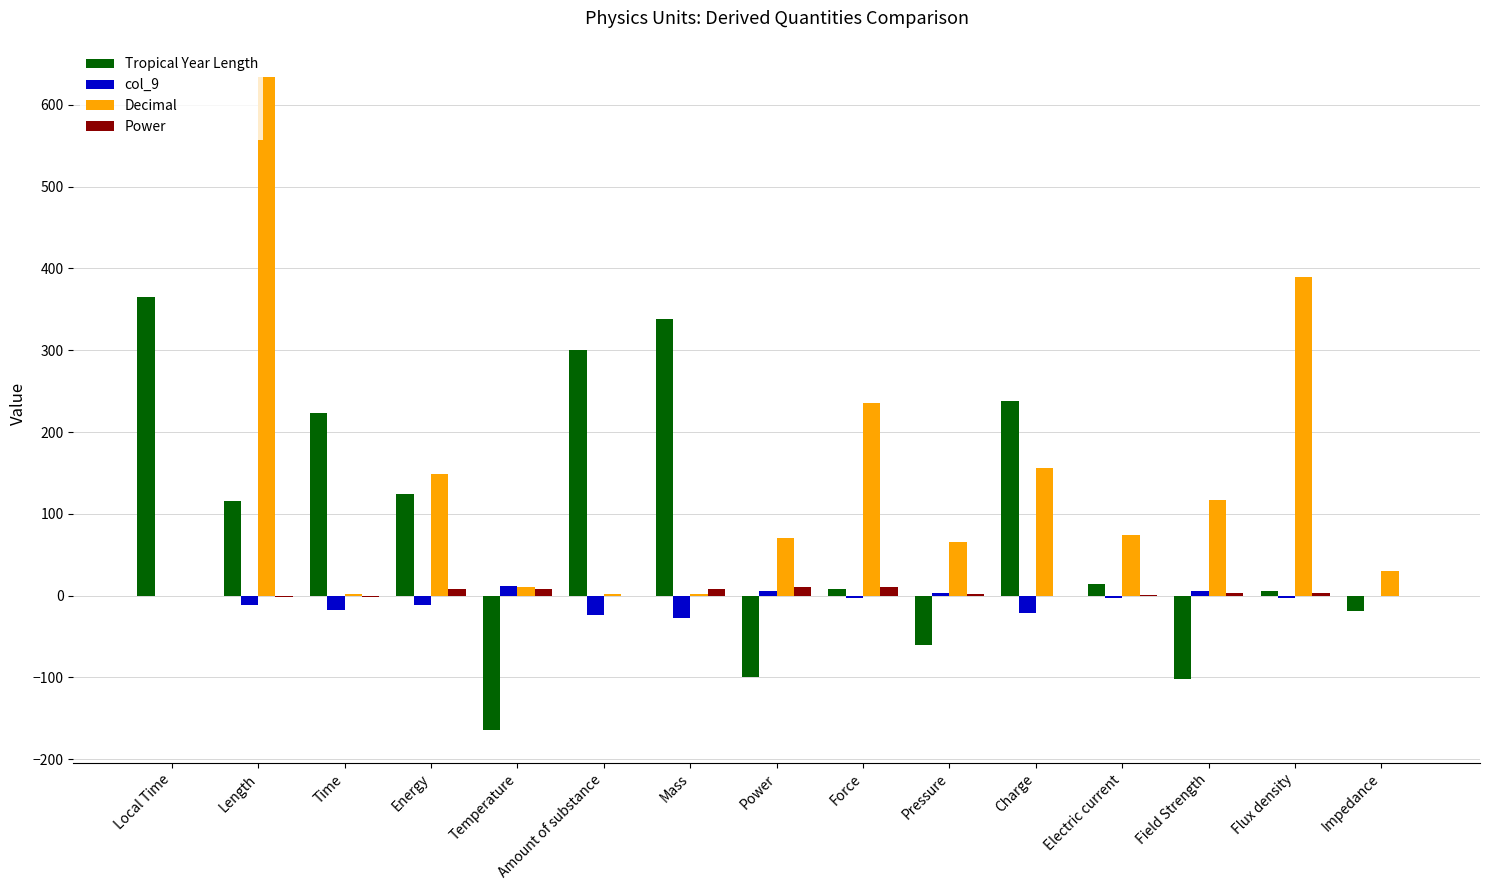

Between Time and Temperature, which series saw the biggest shift?

Tropical Year Length